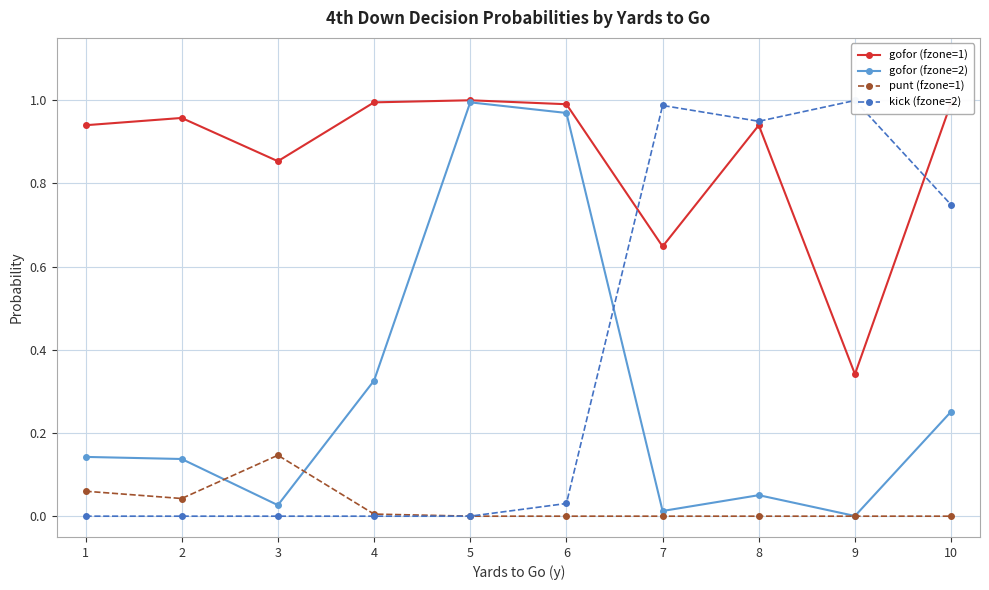

What is the greatest value displayed?

1.0